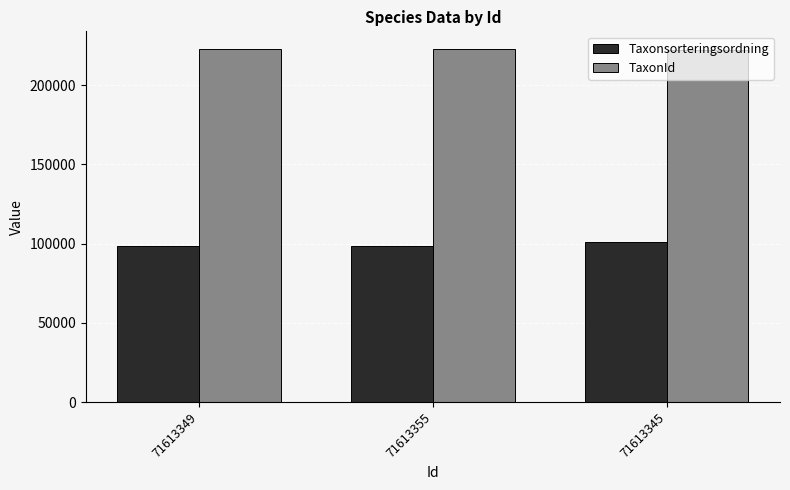

What is the spread (max minus min) of values at 71613349?

123978